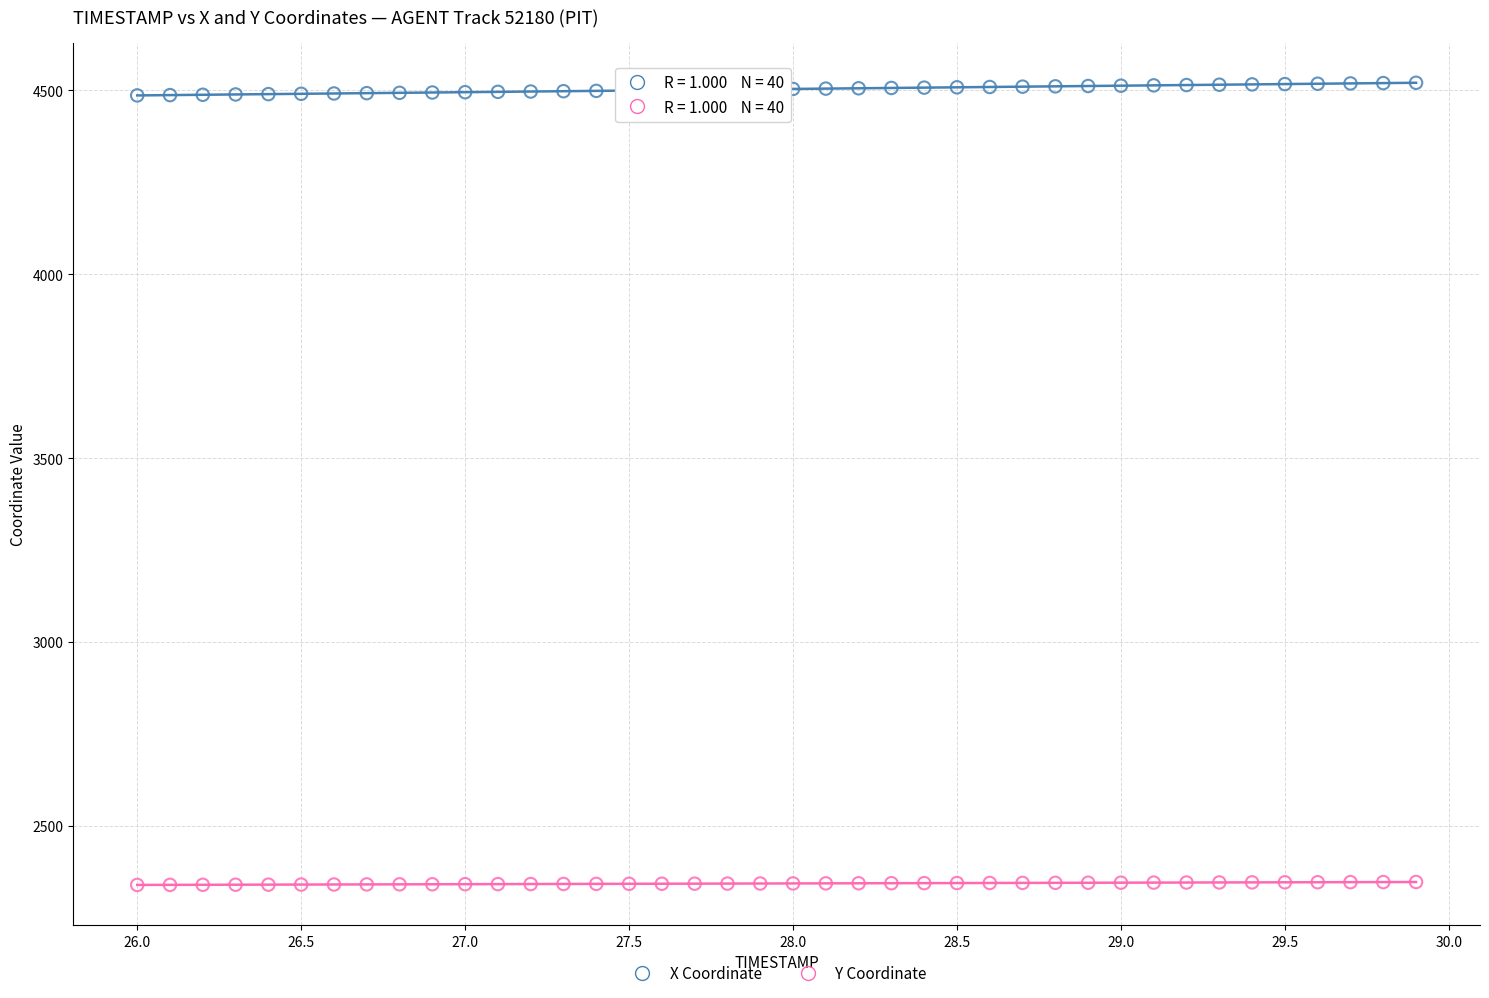

Which series contains the lowest Y value?

Y Coordinate